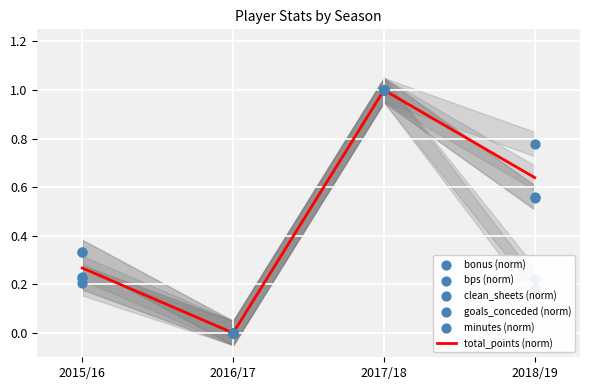

Which series contains the highest Y value?

total_points (norm)